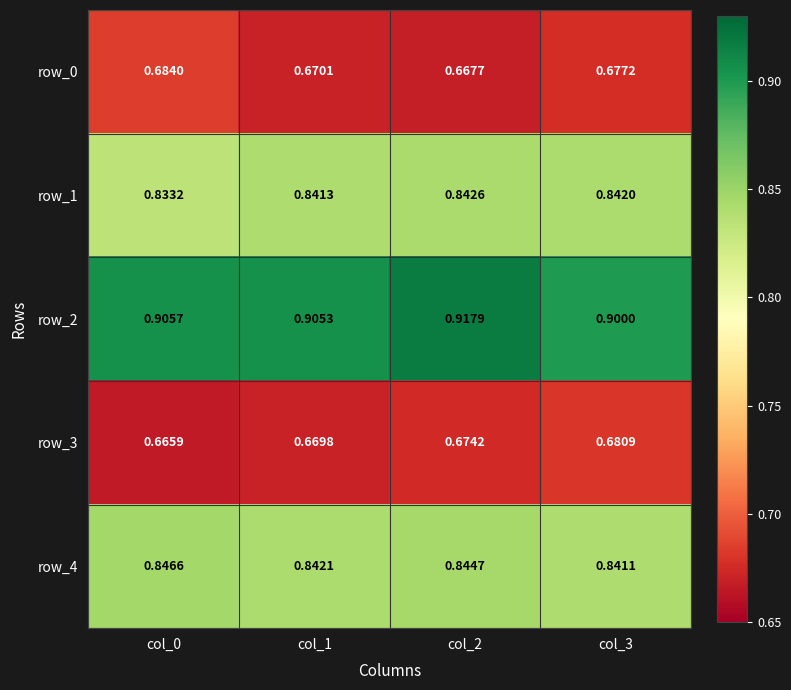

At which category does the chart reach its minimum across all series?

col_0